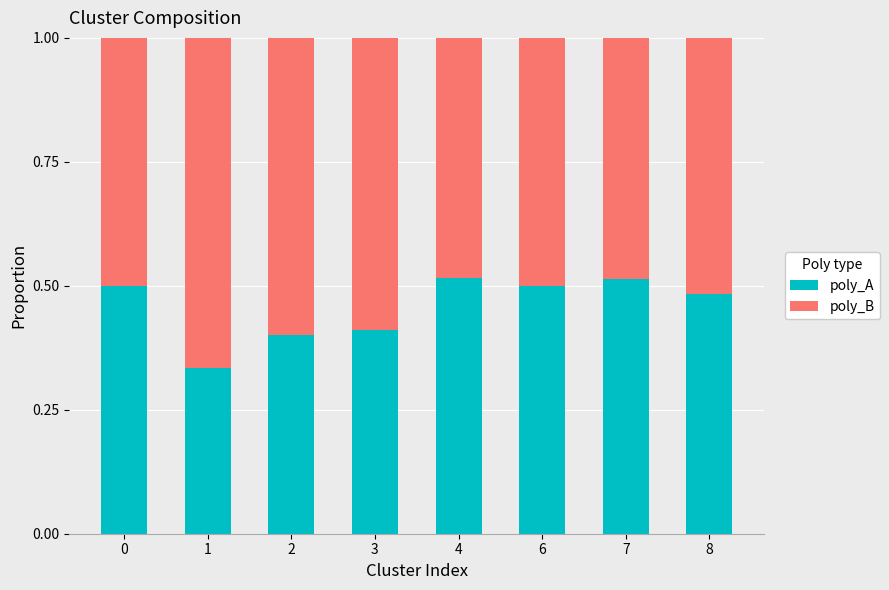

How many bars are there in total?

8